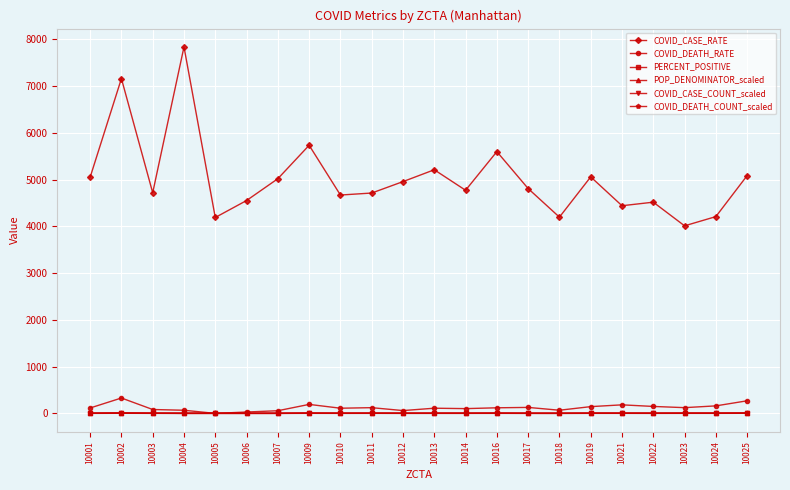

What is the spread (max minus min) of values at 10023?

4011.7